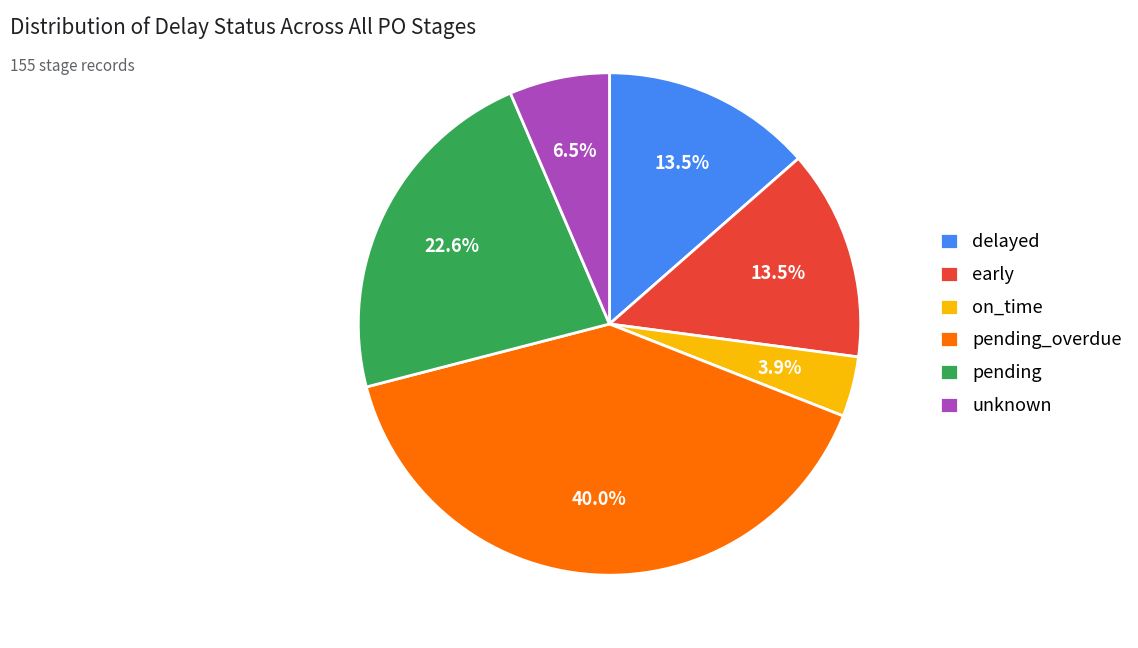

What percentage is the pending slice, to the nearest percent?

23%